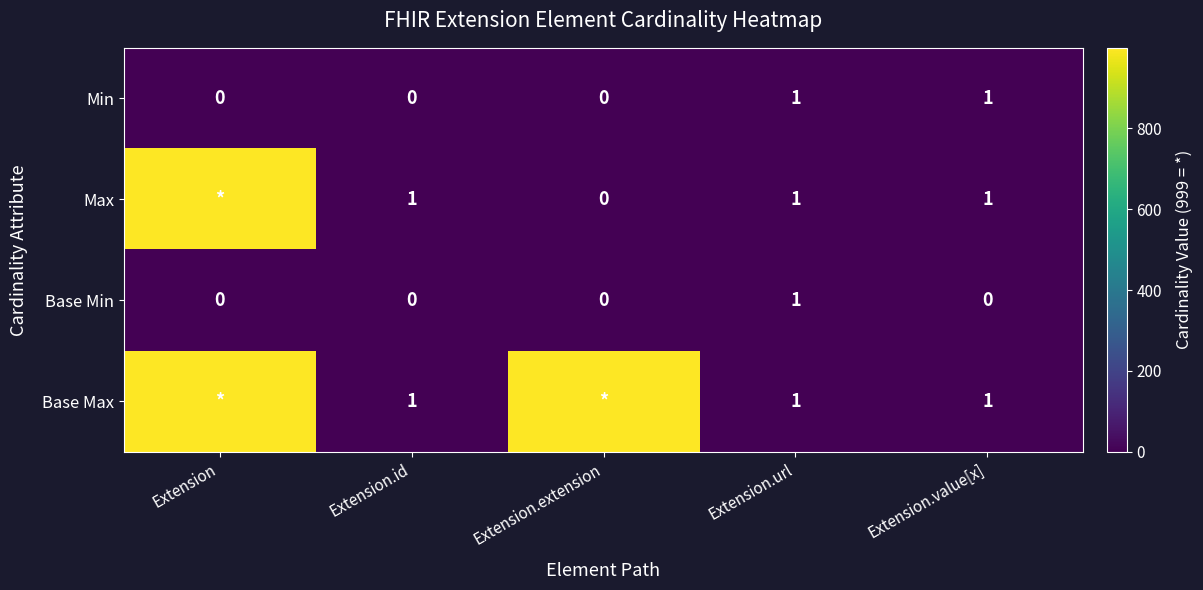

The value of Max at Extension.value[x] is 0. True or false?

False